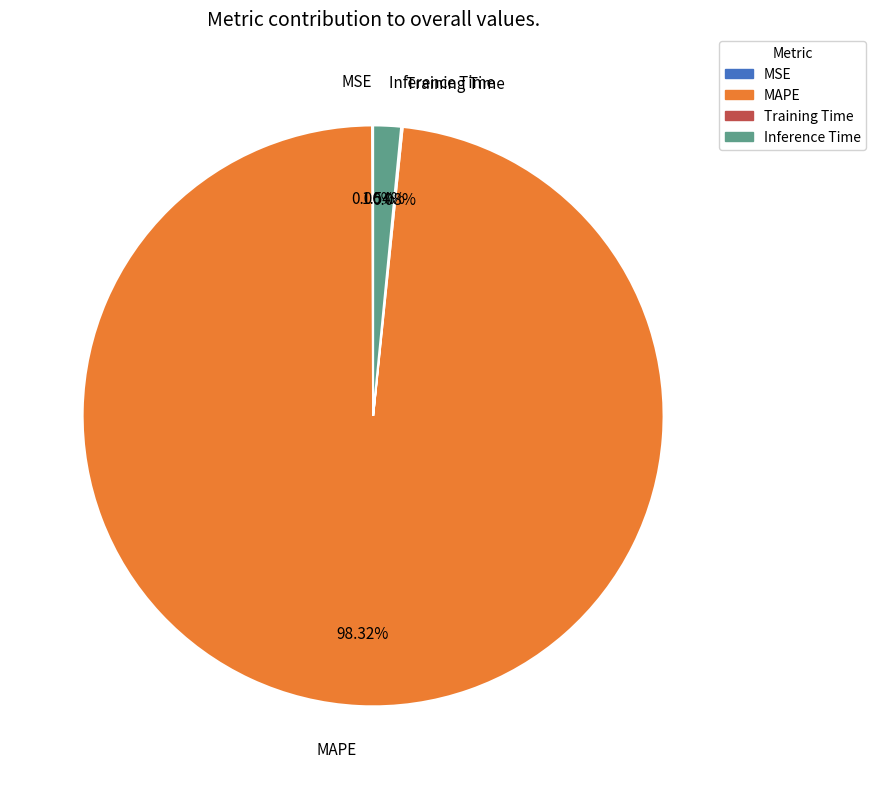

Which category has the biggest portion of the pie?

MAPE